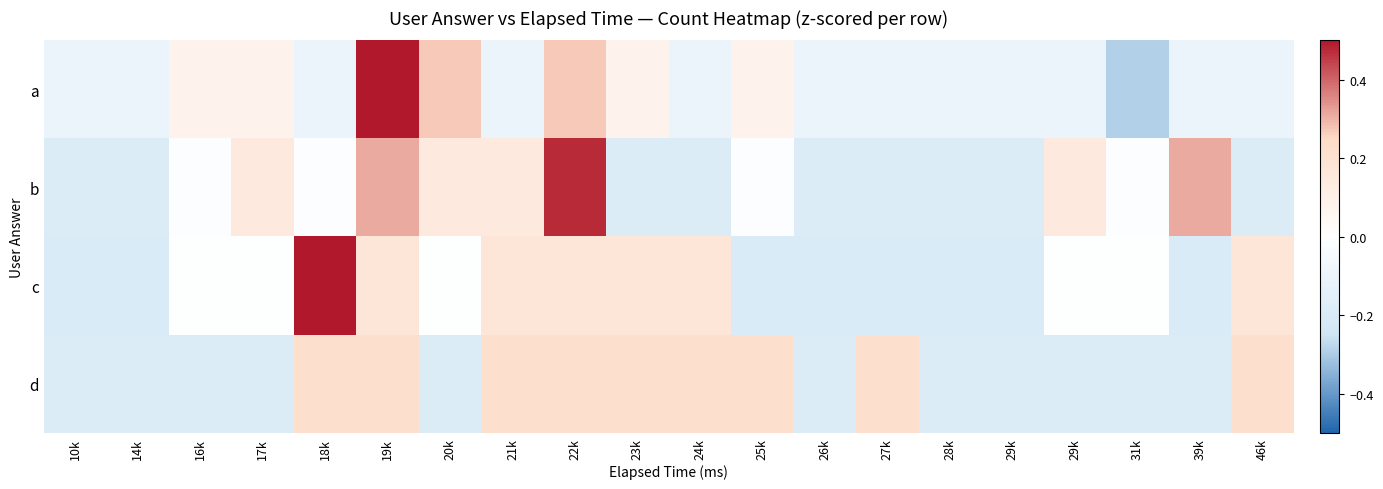

At which category does the chart reach its minimum across all series?

31k